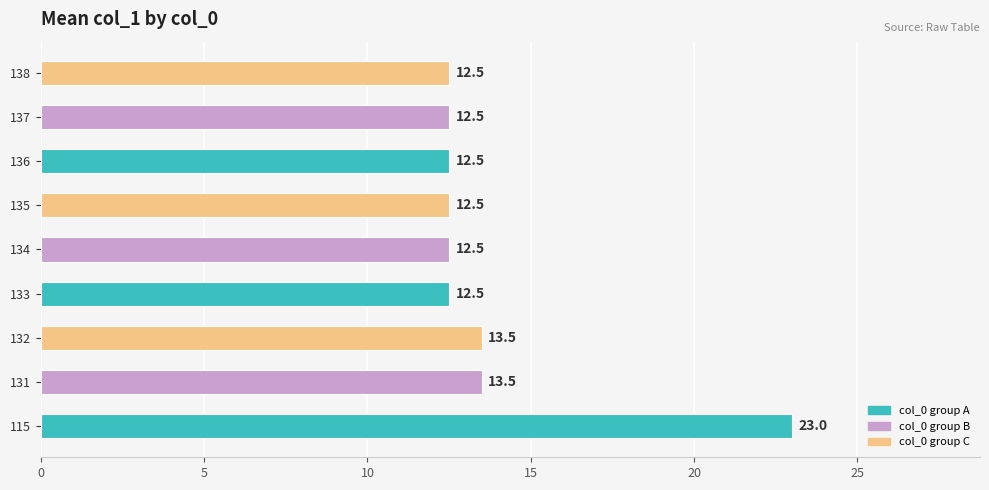

What is the greatest value displayed?

23.0